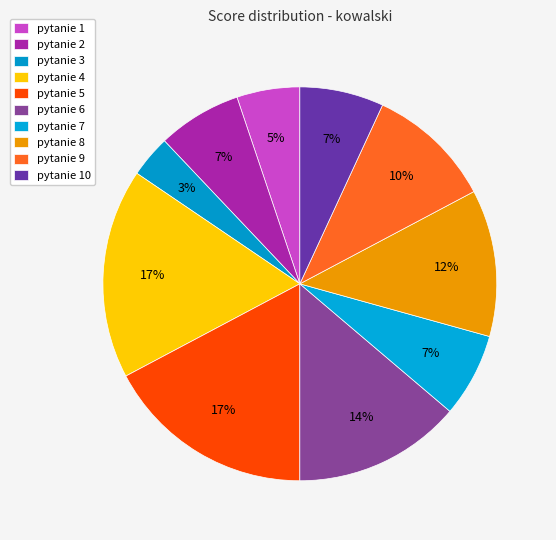

How many slices are in this pie chart?

10